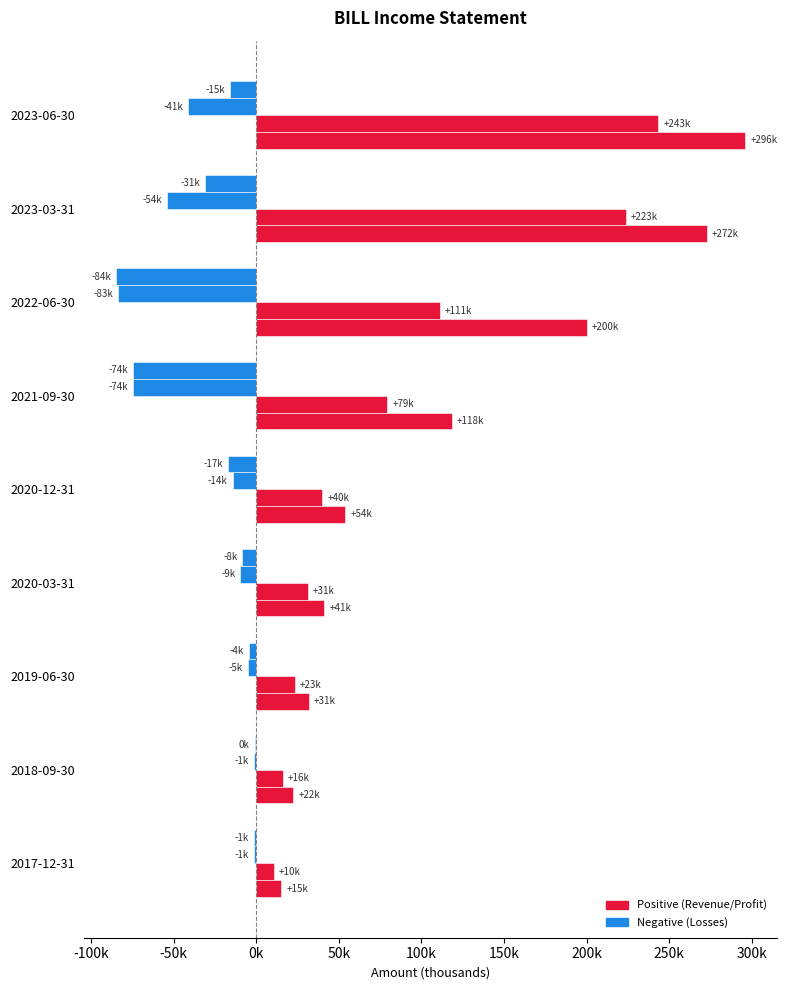

Is it true that Net Income equals -129634 at 2022-06-30?

False